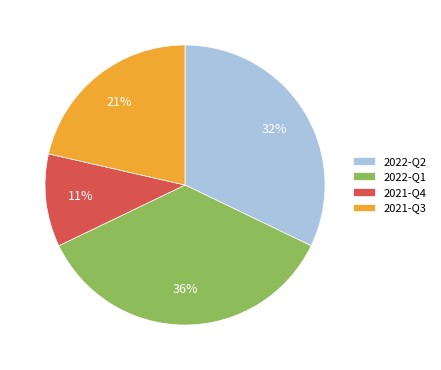

To the nearest percent, what is the average slice percentage?

25%